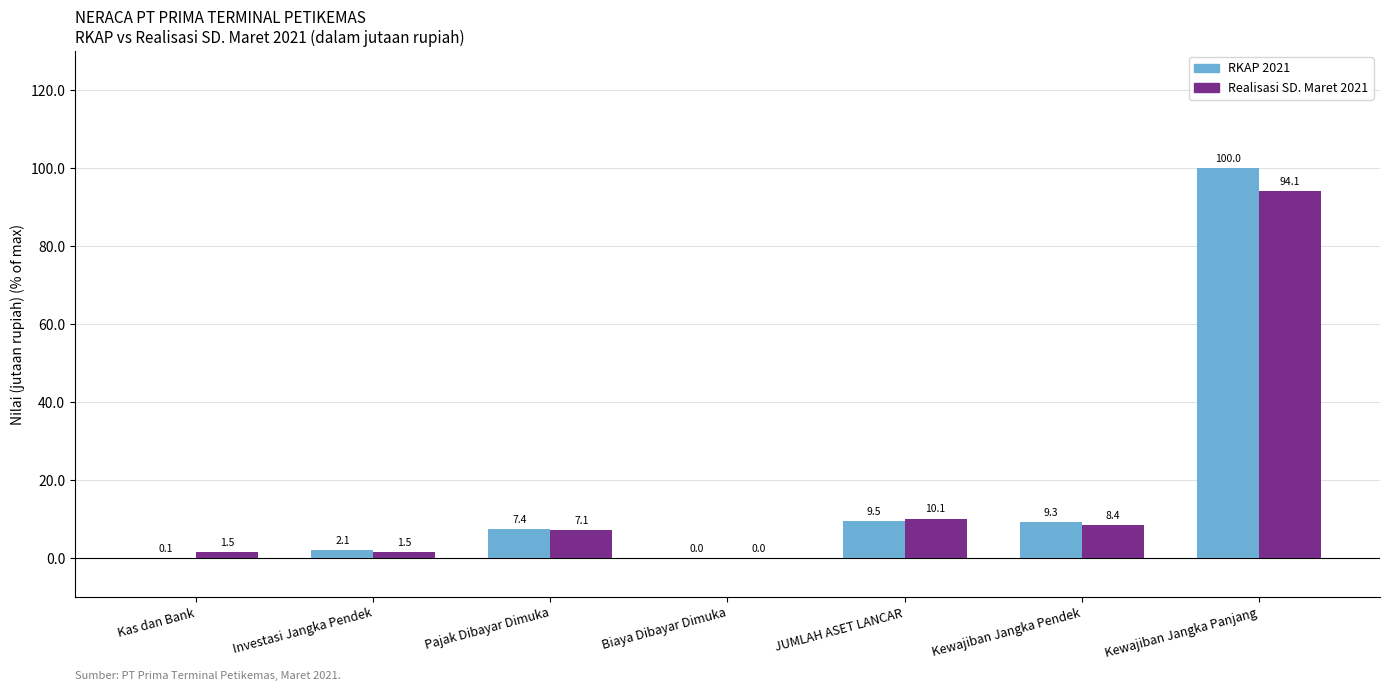

Is it true that RKAP 2021 equals 0.0 at Biaya Dibayar Dimuka?

True